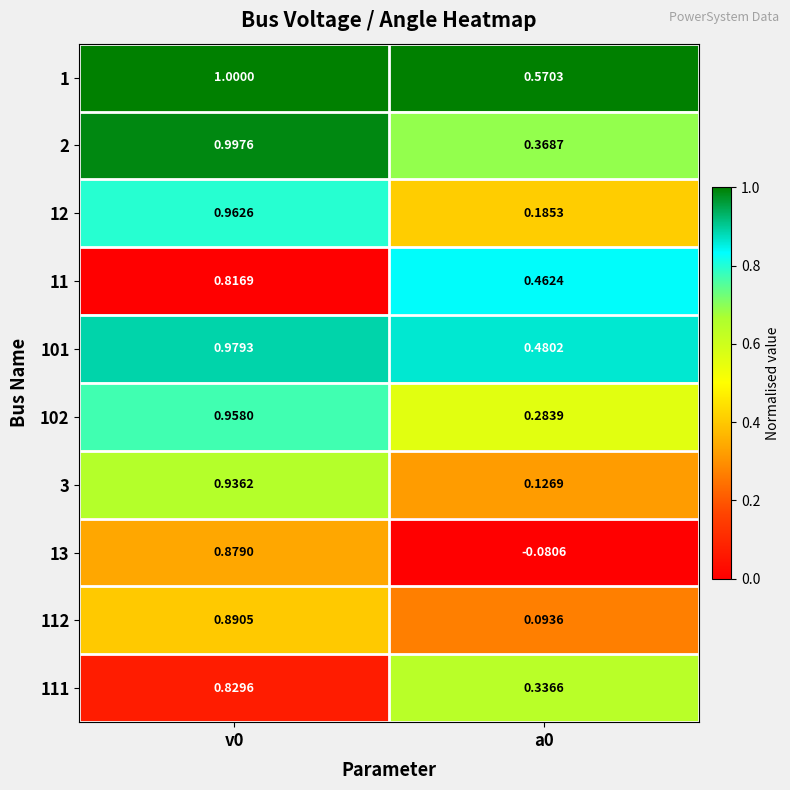

Is the value of 12 at v0 greater than the value of 101 at v0?

No